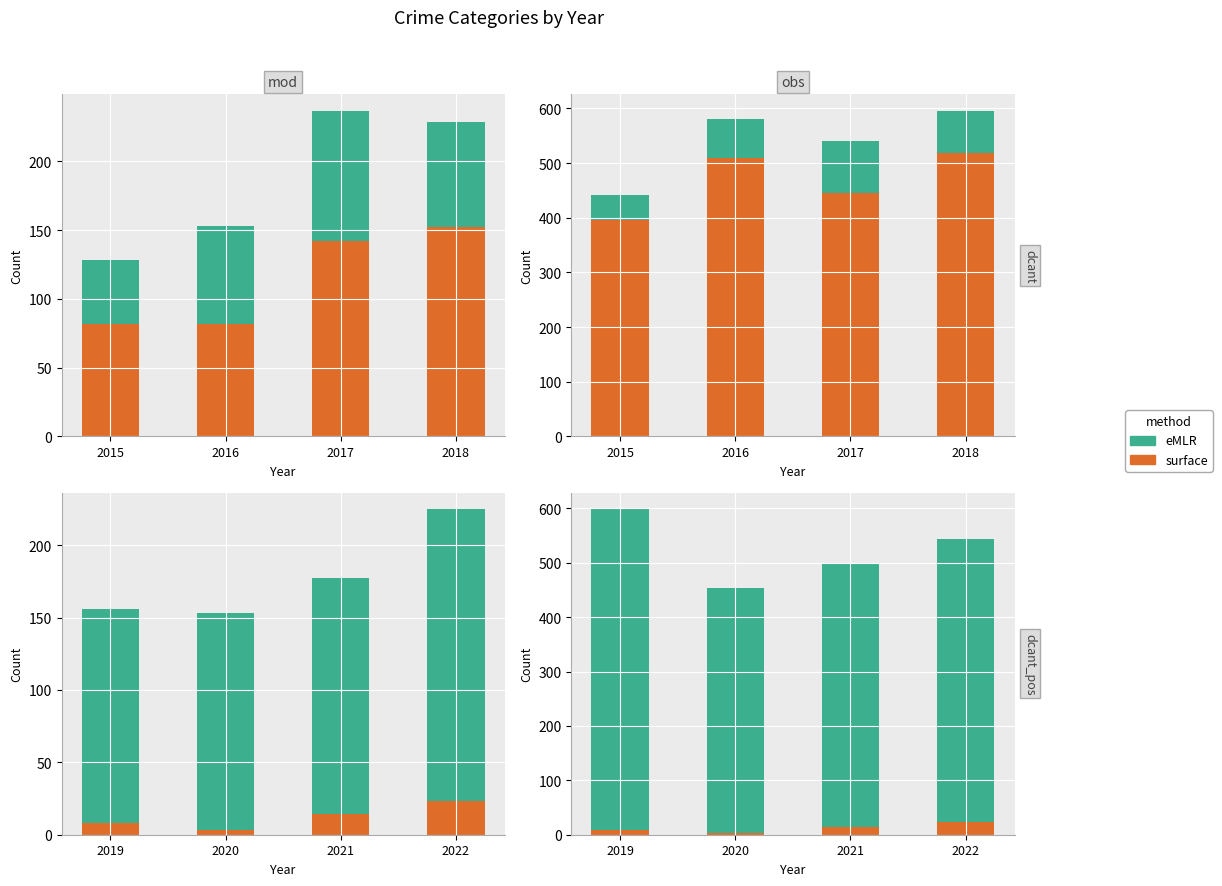

Is it true that Criminal Sexual Assault equals 5 at 2016?

False